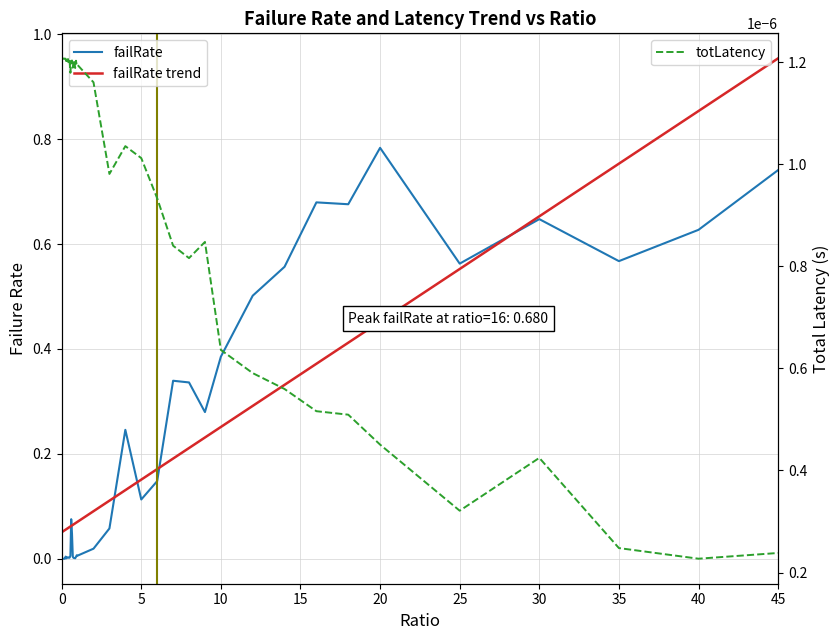

What are all the series names shown in the legend?

failRate, failRate trend, totLatency